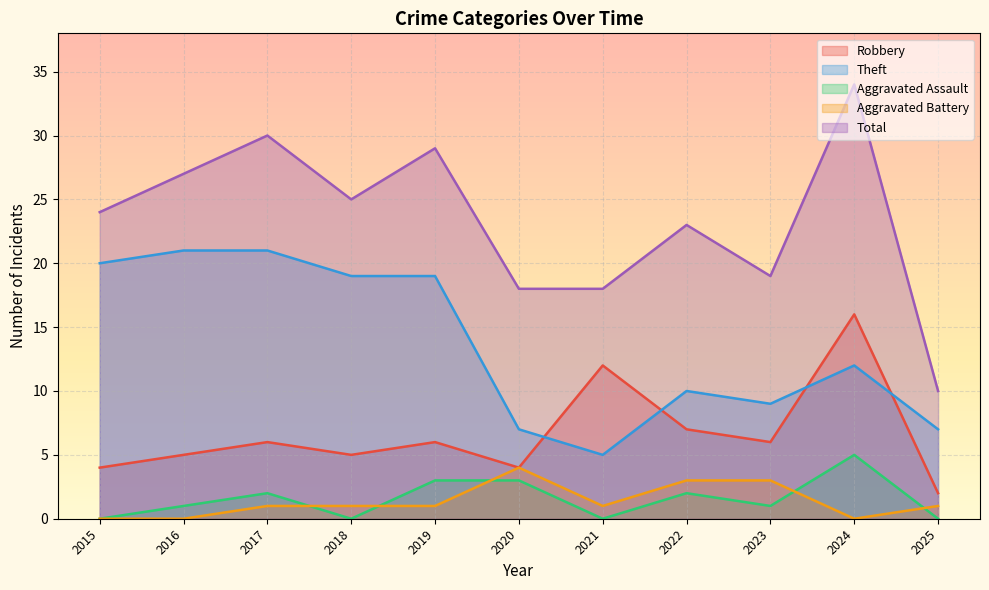

Between 2016 and 2024, which is larger?

2024